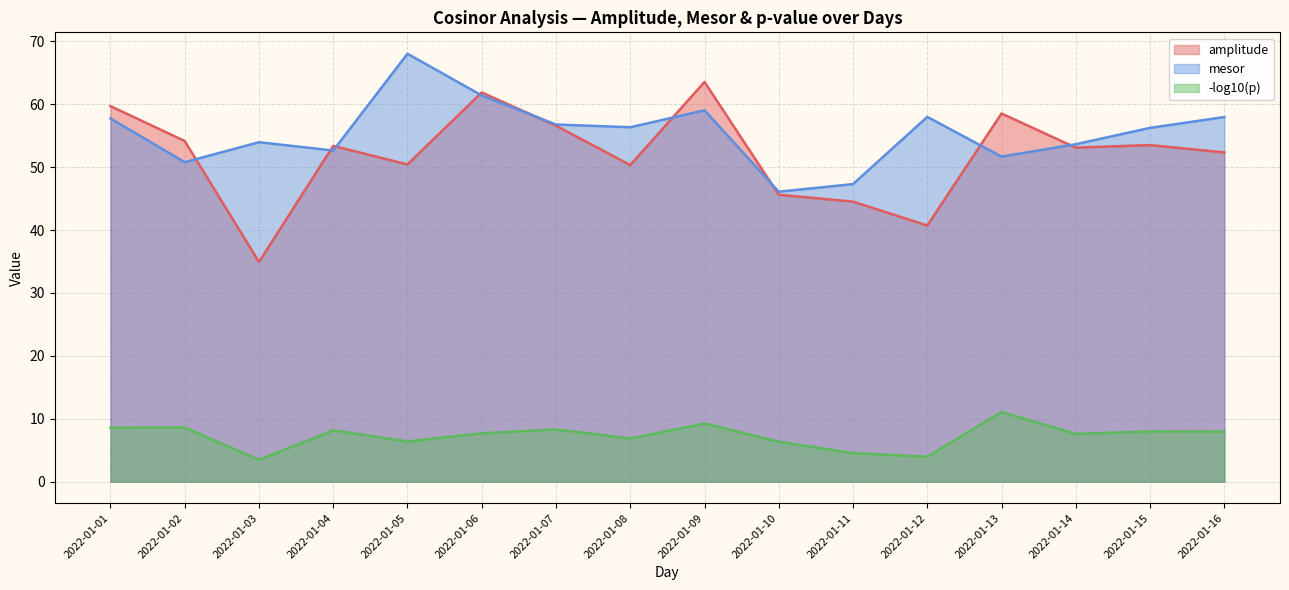

What are all the series names shown in the legend?

amplitude, mesor, -log10(p)